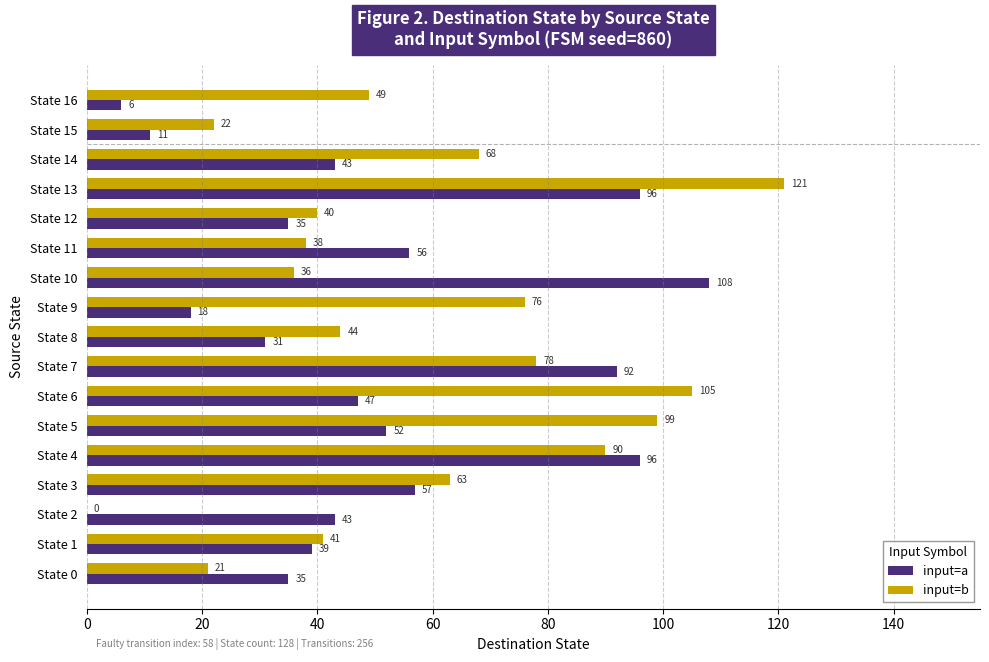

Which series has the largest total across all categories?

input=b